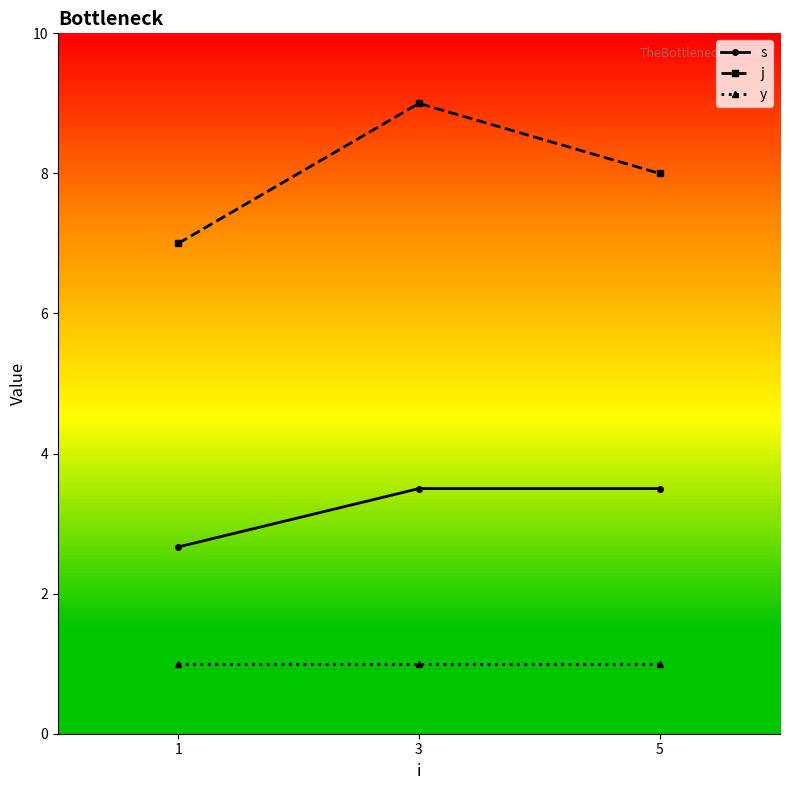

What is the greatest value displayed?

9.0